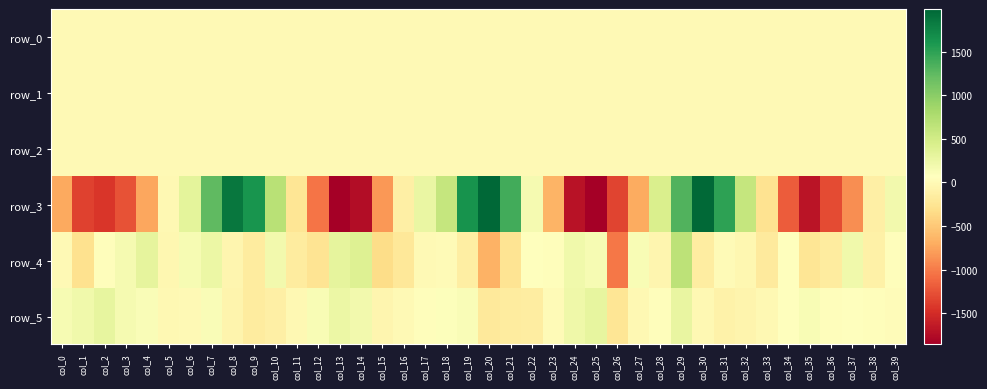

Which series has the largest range (max minus min)?

row_3